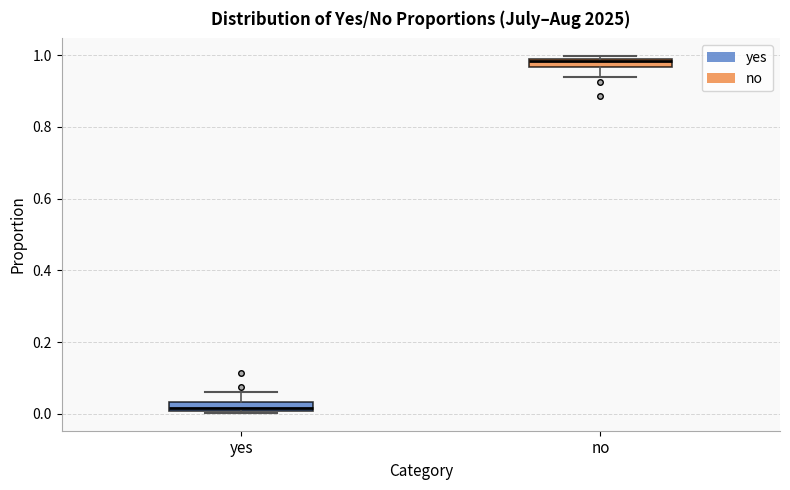

Which box has the lowest median line?

yes